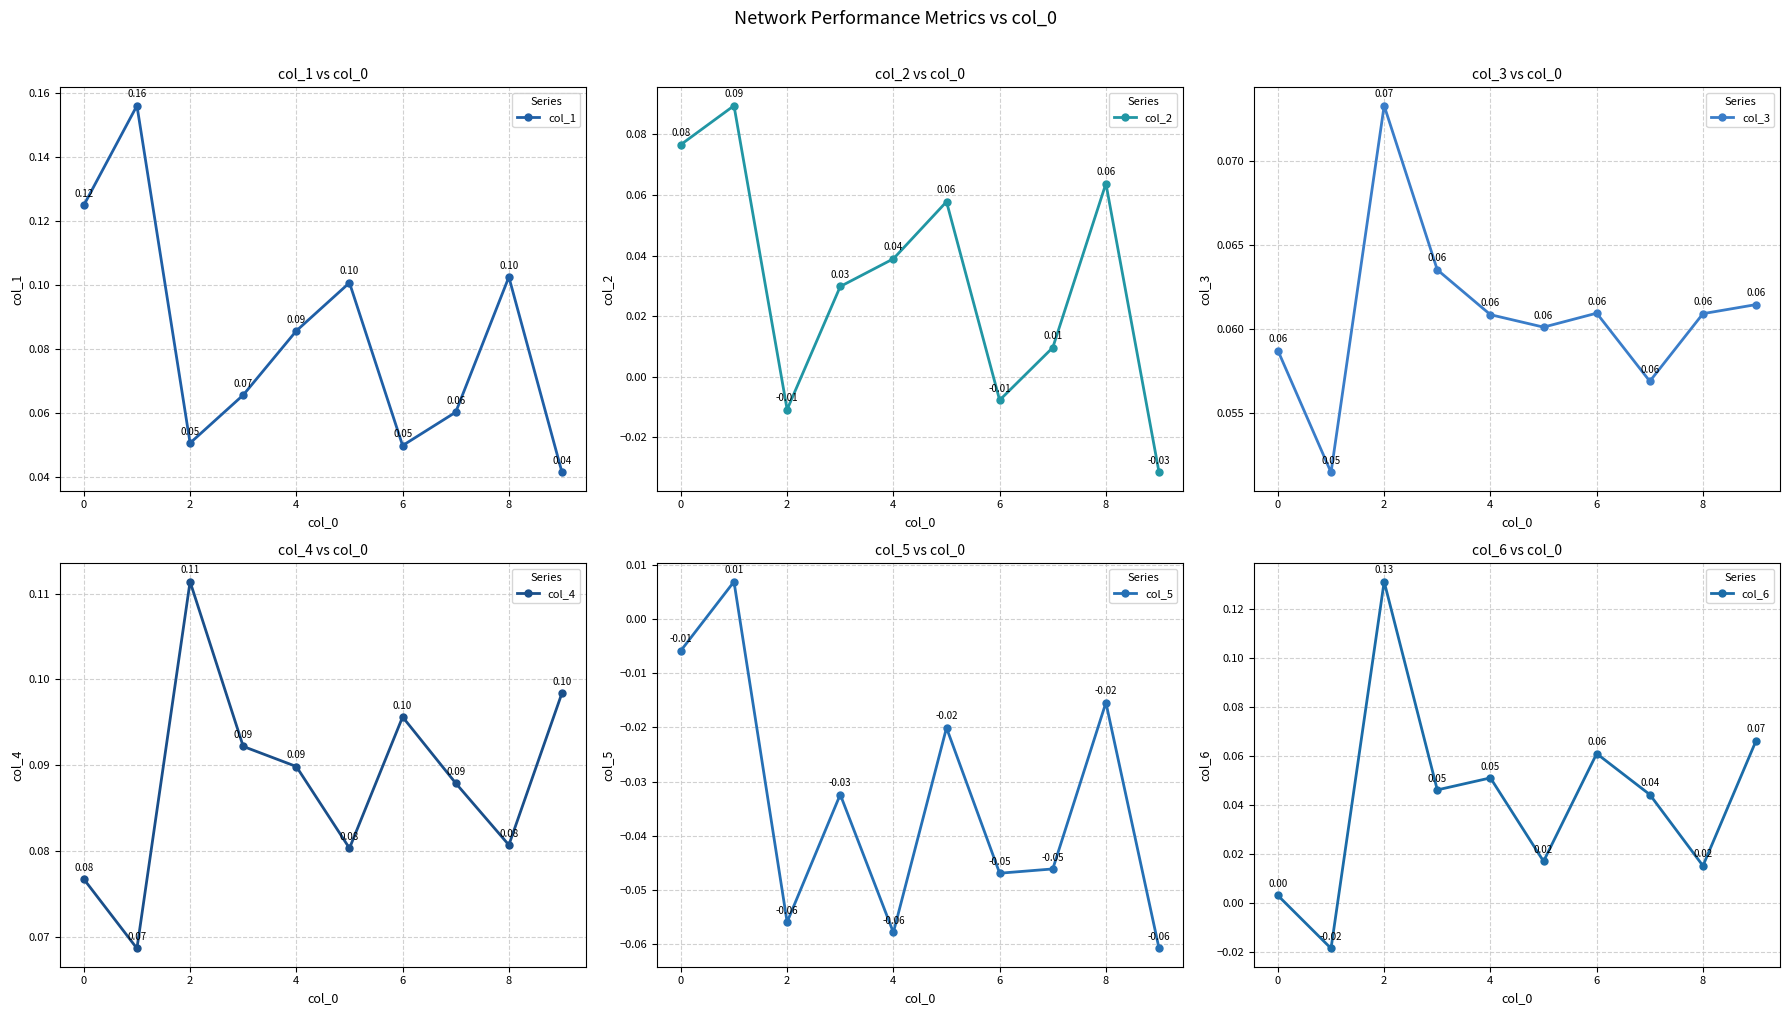

What is the maximum value shown in the chart?

0.2